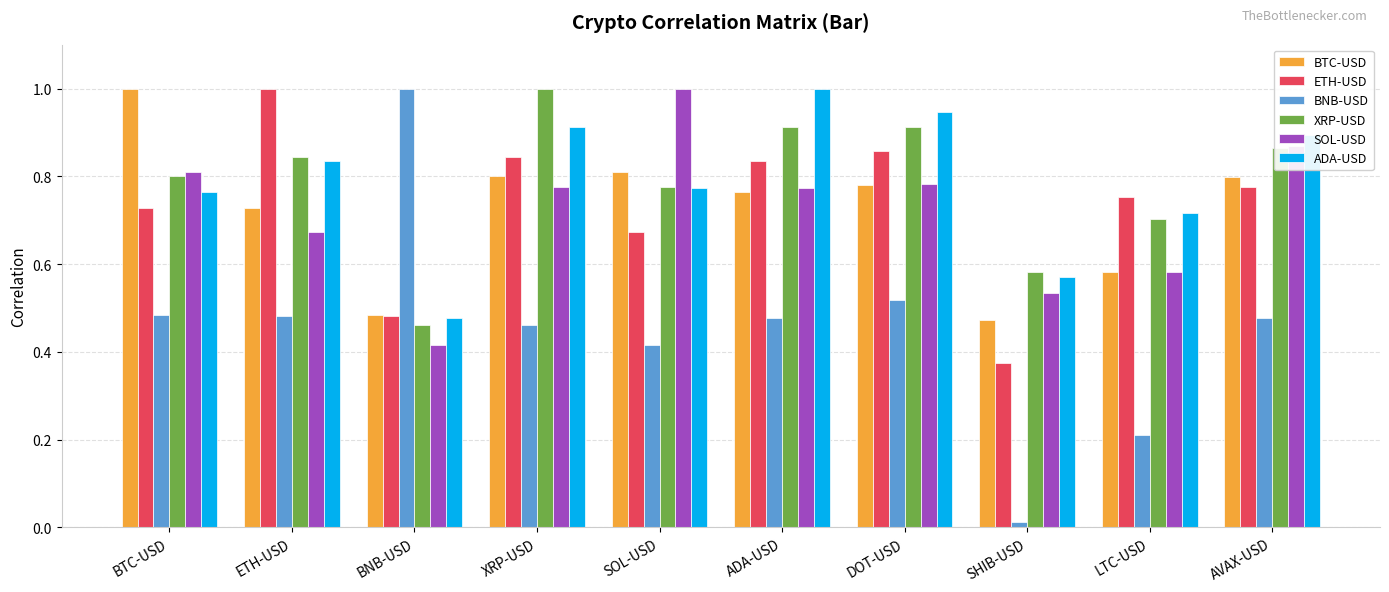

The ADA-USD series shows 1.5 at DOT-USD. True or false?

False